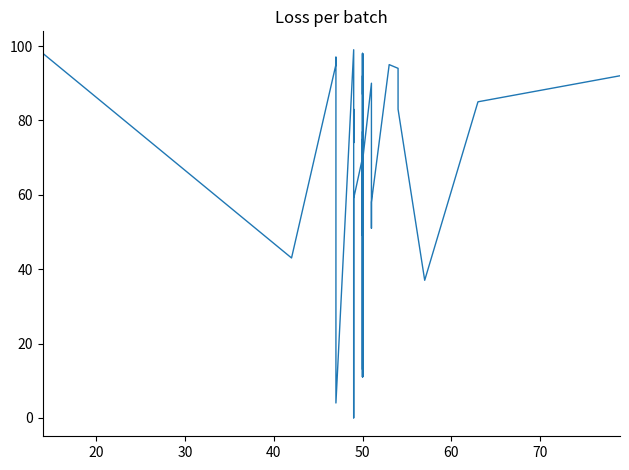

Is it true that the value at 50 is 146?

False